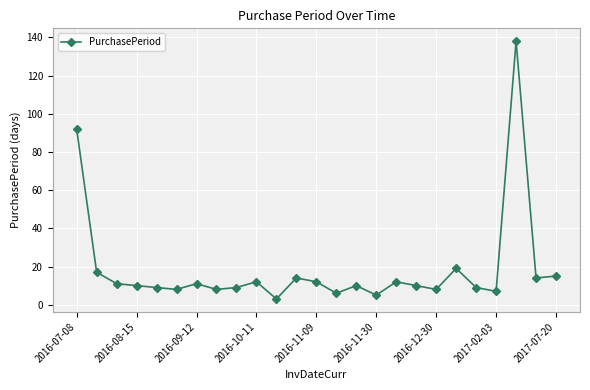

Reading left to right, what are all the values shown in this chart?

92	17	11	10	9	8	11	8	9	12	3	14	12	6	10	5	12	10	8	19	9	7	138	14	15